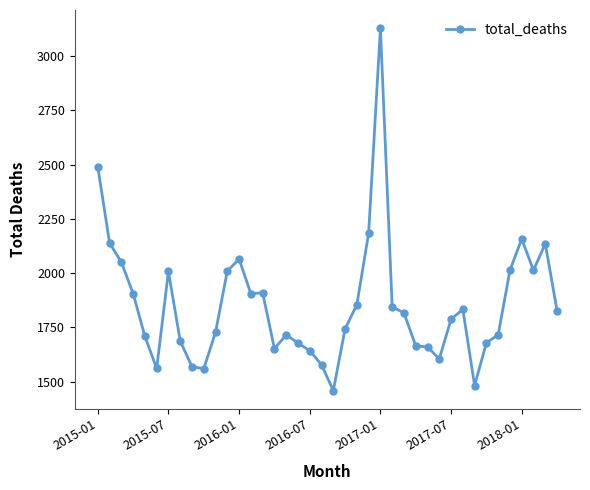

True or false: there are more than 2 points higher than both neighbors.

True